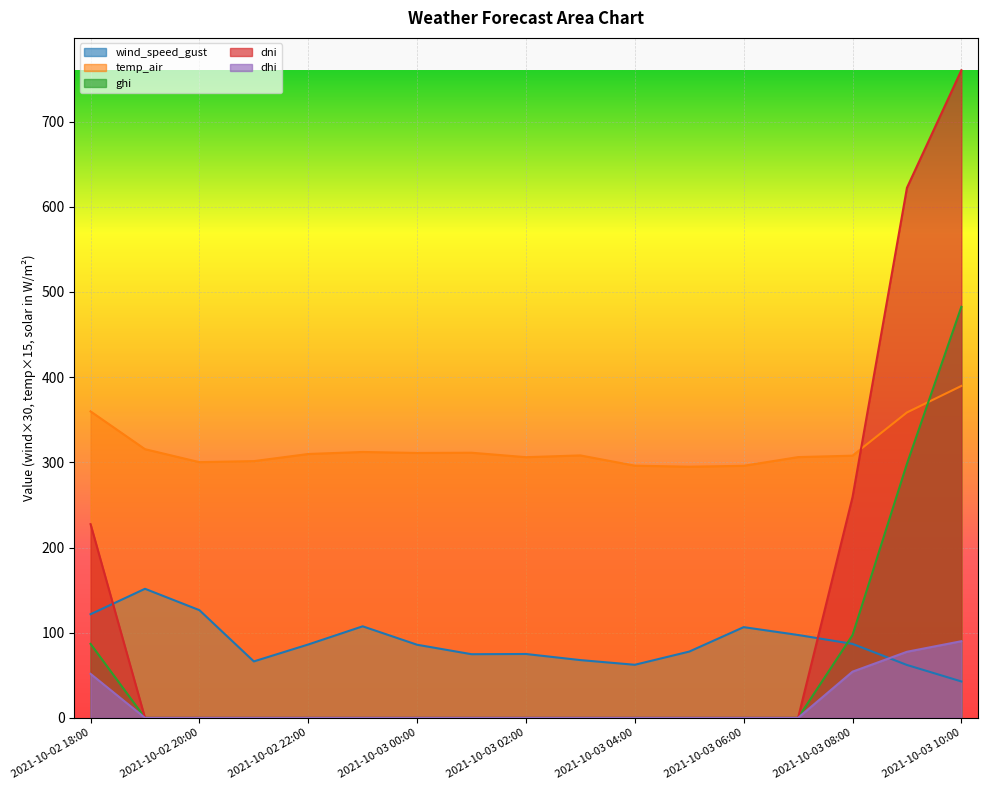

Which series has the largest total across all categories?

temp_air